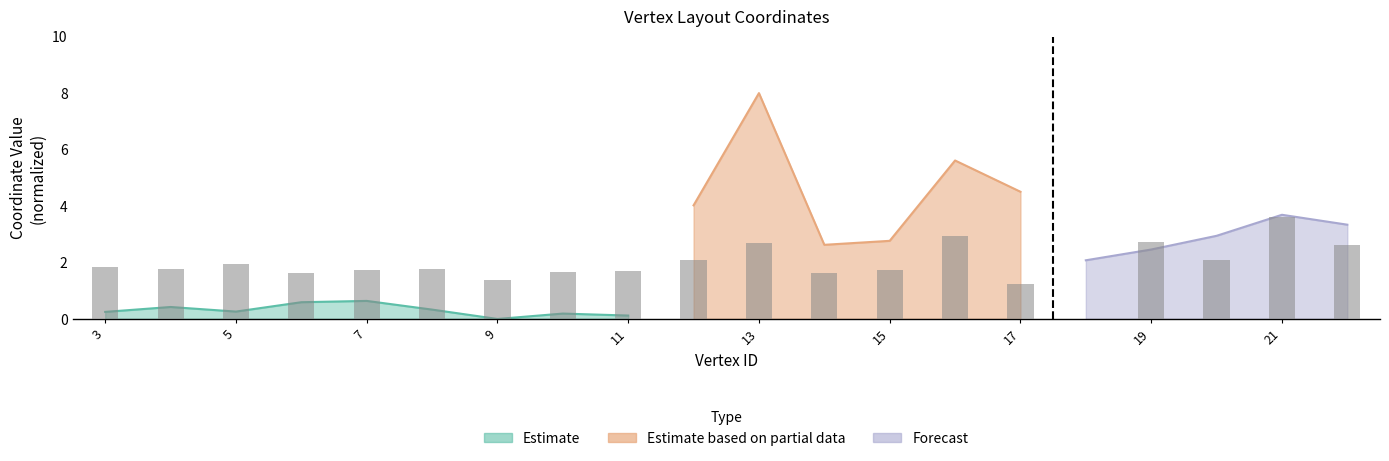

What is the difference between the values at 4 and 18?

1.8